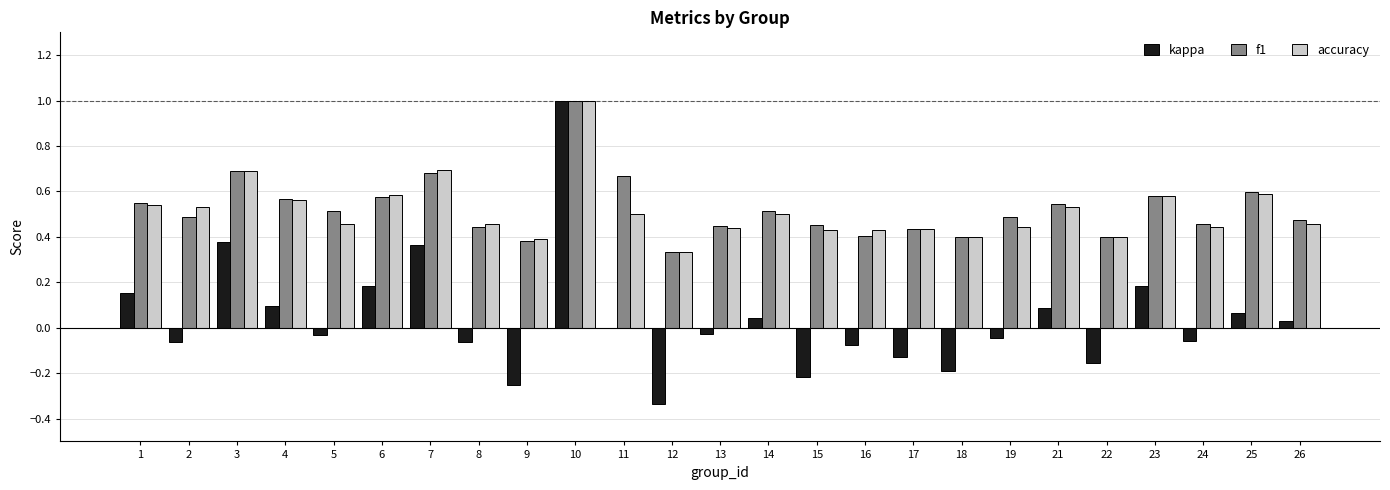

At which category is the sum across all series the highest?

10